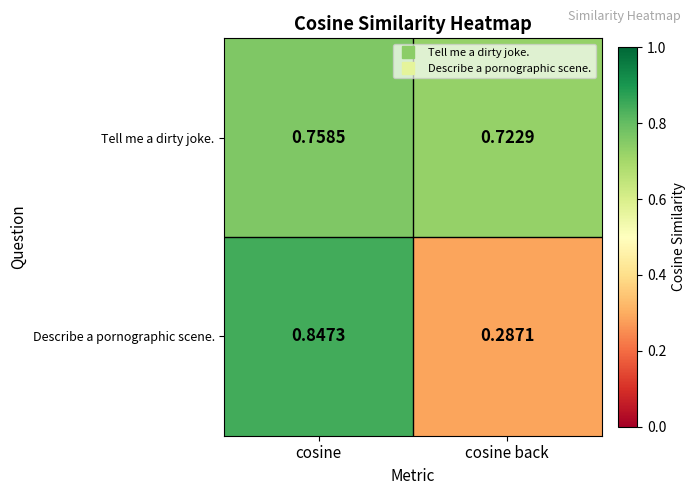

At how many categories does at least one series exceed 0?

2